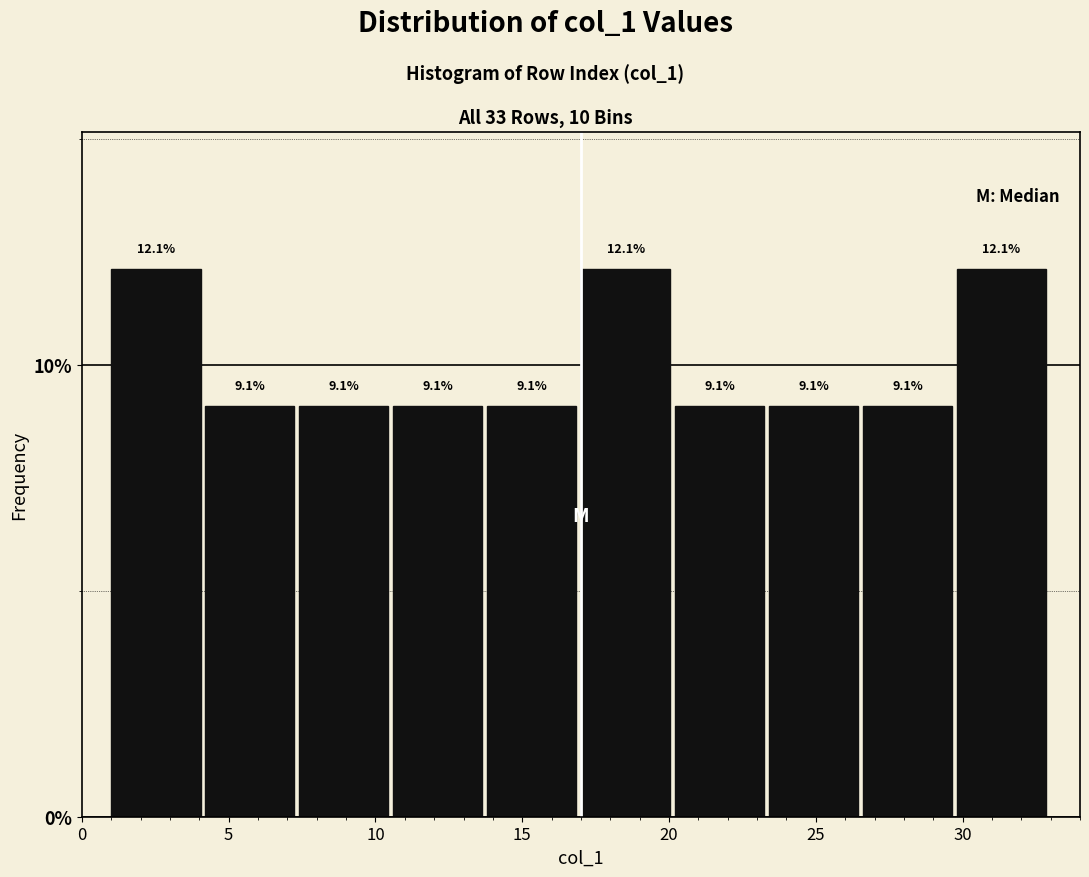

Reading left to right, list every bar in this chart as the range it spans on the x-axis followed by its height. The bar edges are not printed on the chart, so give them approximately, as read against the axis.

1.0 to 4.2: 12.1
4.2 to 7.4: 9.1
7.4 to 10.6: 9.1
10.6 to 13.8: 9.1
13.8 to 17.0: 9.1
17.0 to 20.2: 12.1
20.2 to 23.4: 9.1
23.4 to 26.6: 9.1
26.6 to 29.8: 9.1
29.8 to 33.0: 12.1